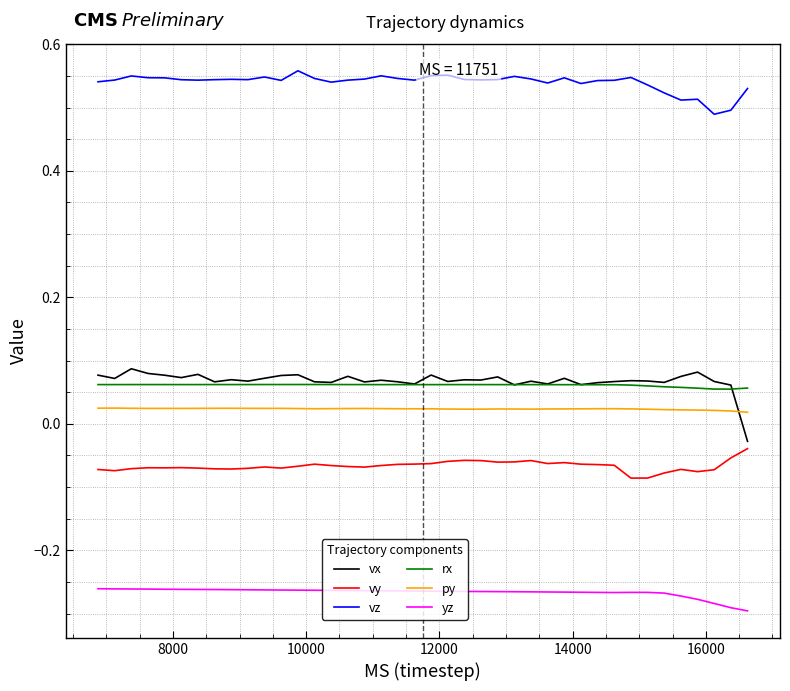

True or false: py and vy cross at least once.

False